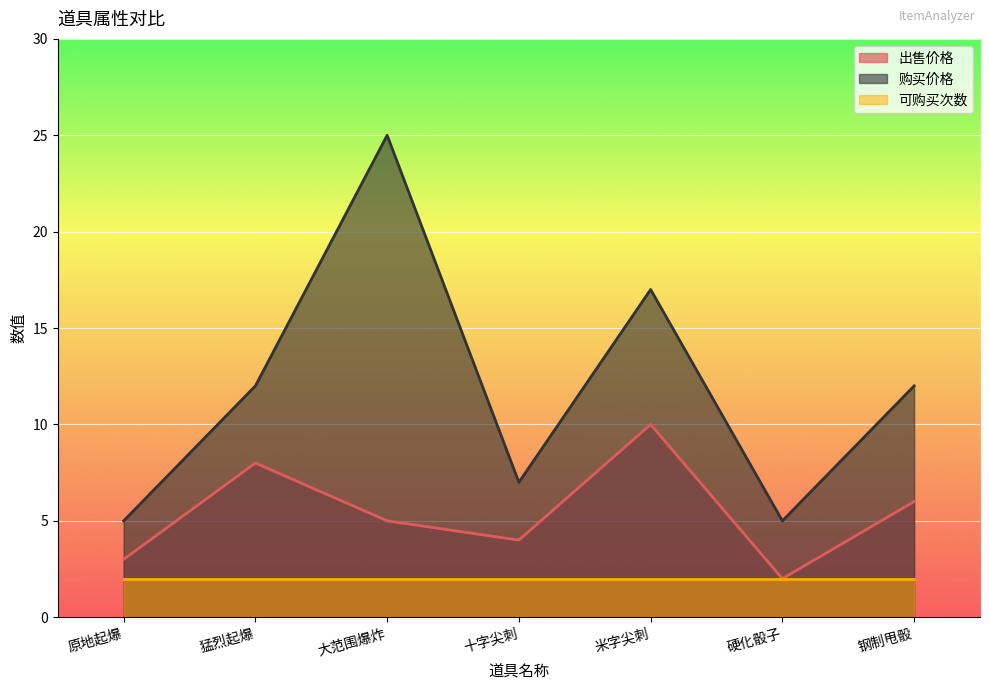

Is it true that 购买价格 equals 3 at 硬化骰子?

False